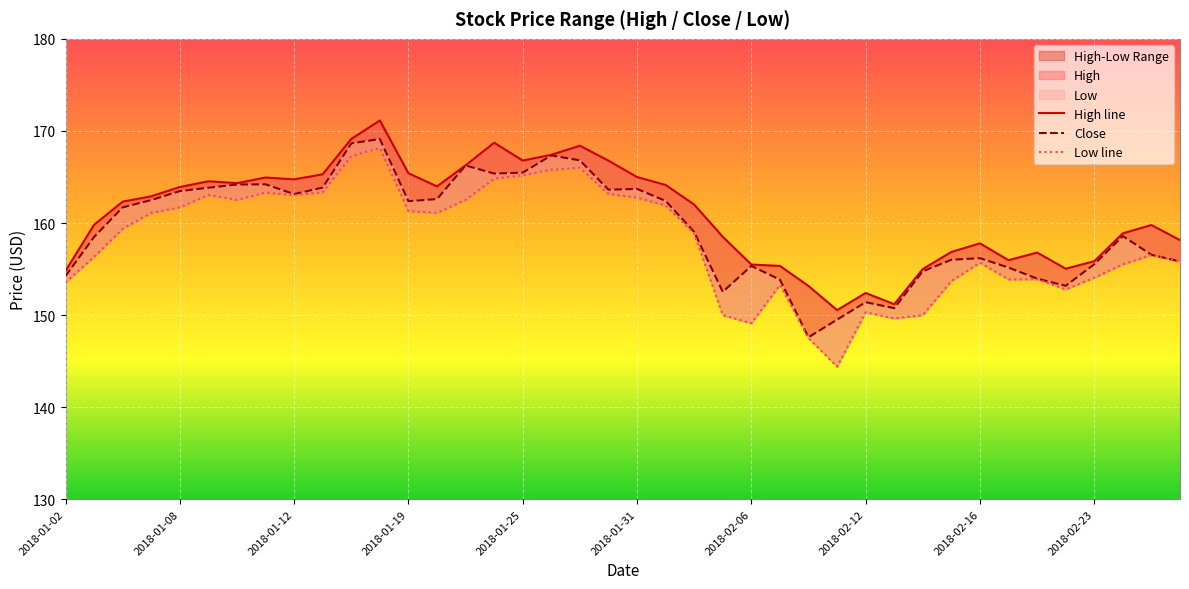

What is the difference between the highest and lowest values at 2018-01-08?

2.2